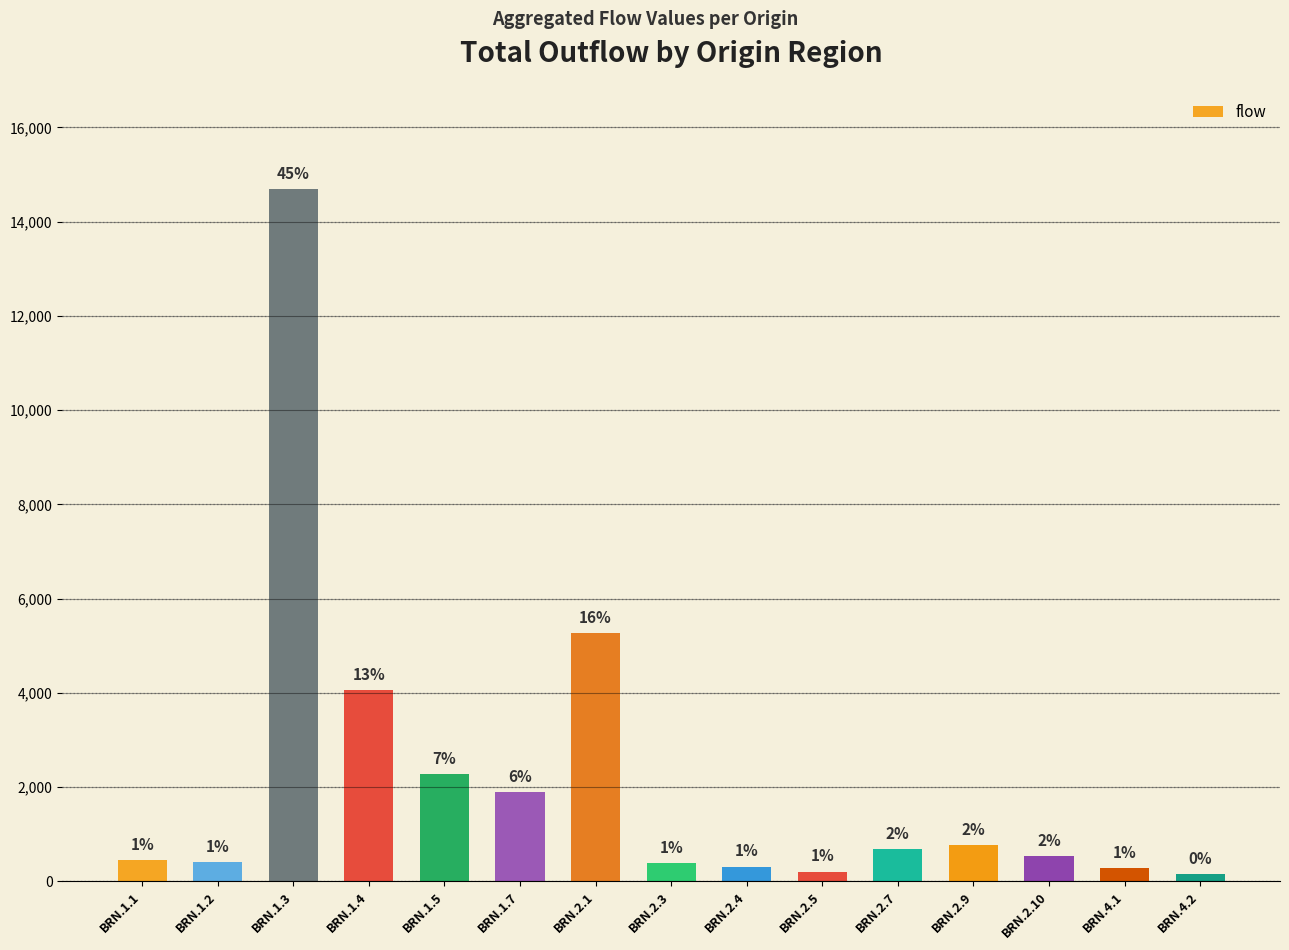

Rank the categories by value from highest to lowest.

BRN.1.3, BRN.2.1, BRN.1.4, BRN.1.5, BRN.1.7, BRN.2.9, BRN.2.7, BRN.2.10, BRN.1.1, BRN.1.2, BRN.2.3, BRN.2.4, BRN.4.1, BRN.2.5, BRN.4.2